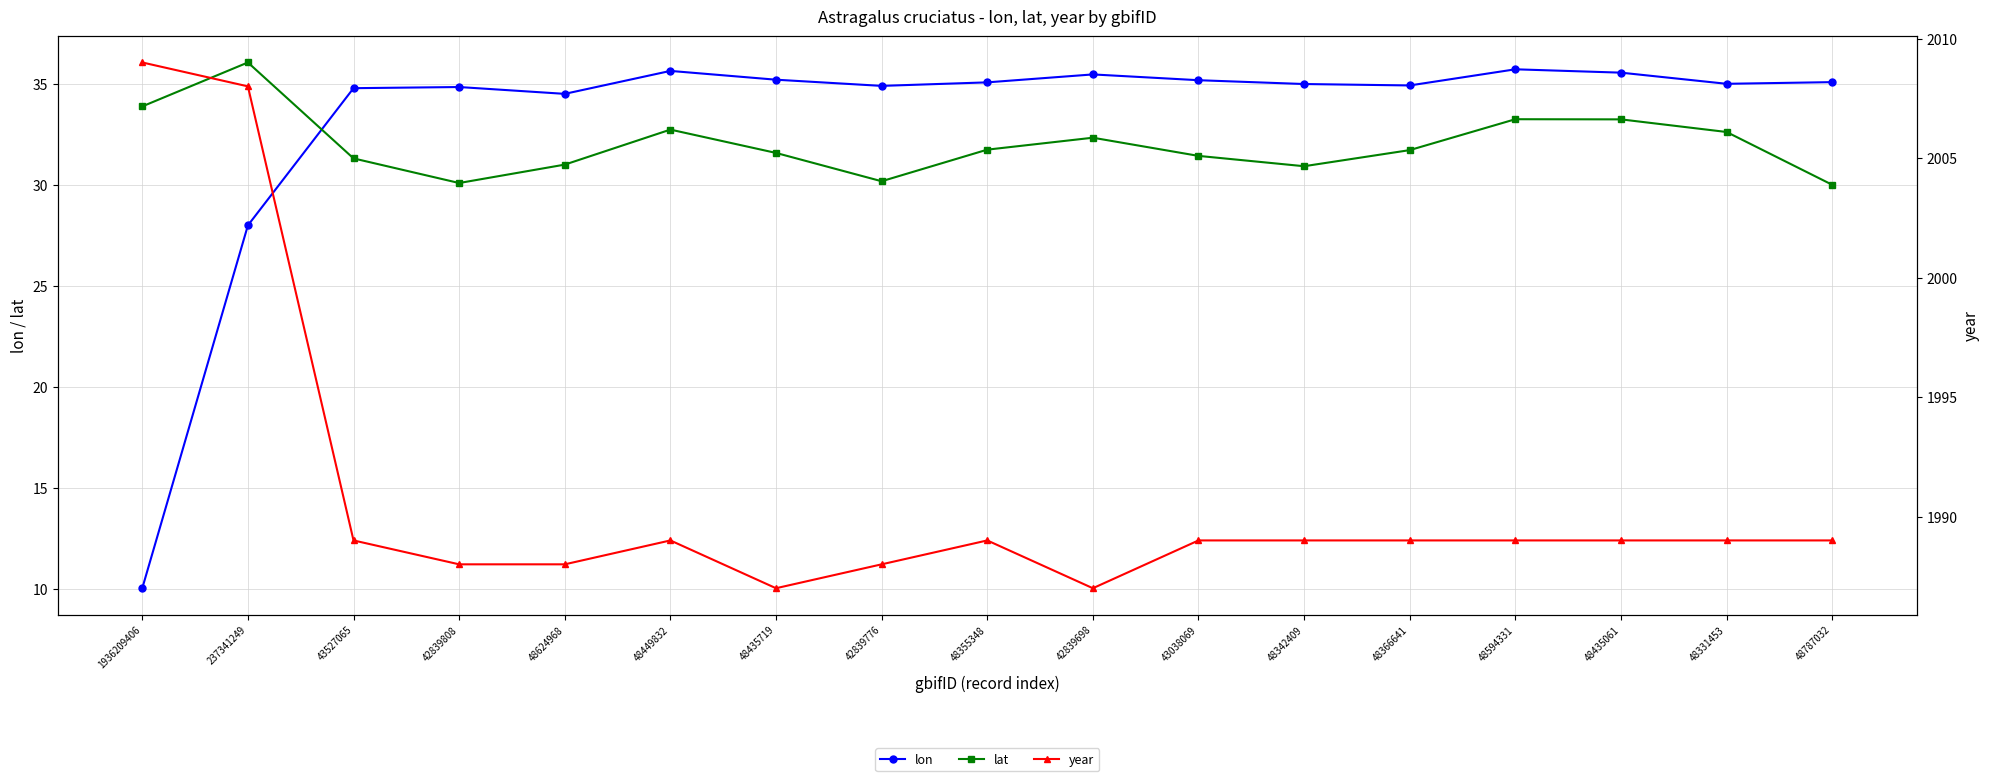

How many lines are shown in the chart?

3